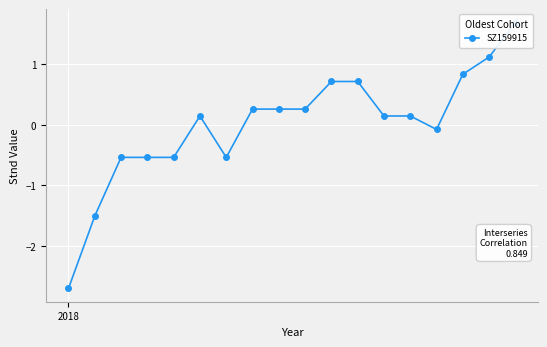

How many categories are shown in the chart?

18